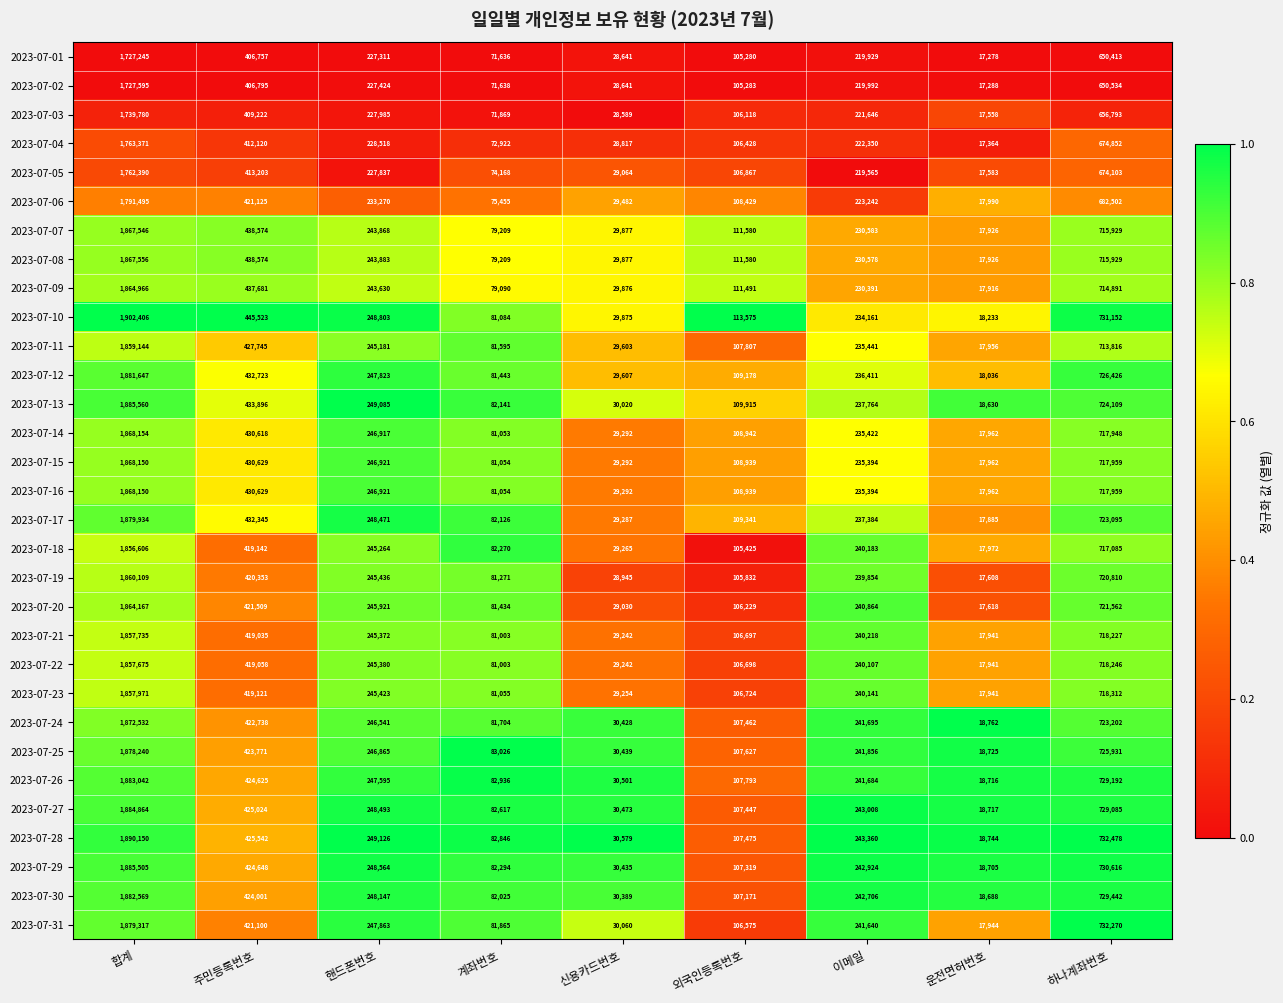

What is the spread (max minus min) of values at 합계?

175161